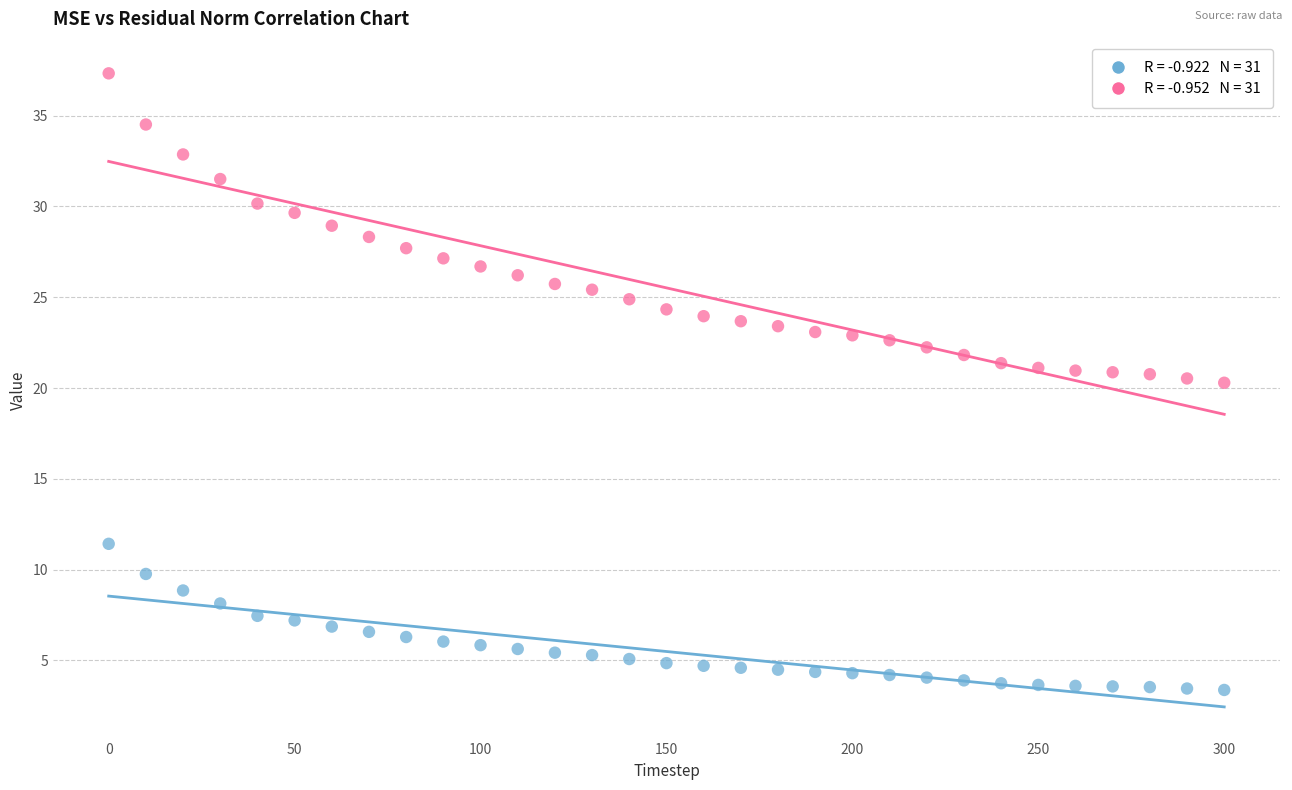

Across all data points, what is the range of X values (max minus min)?

300.0